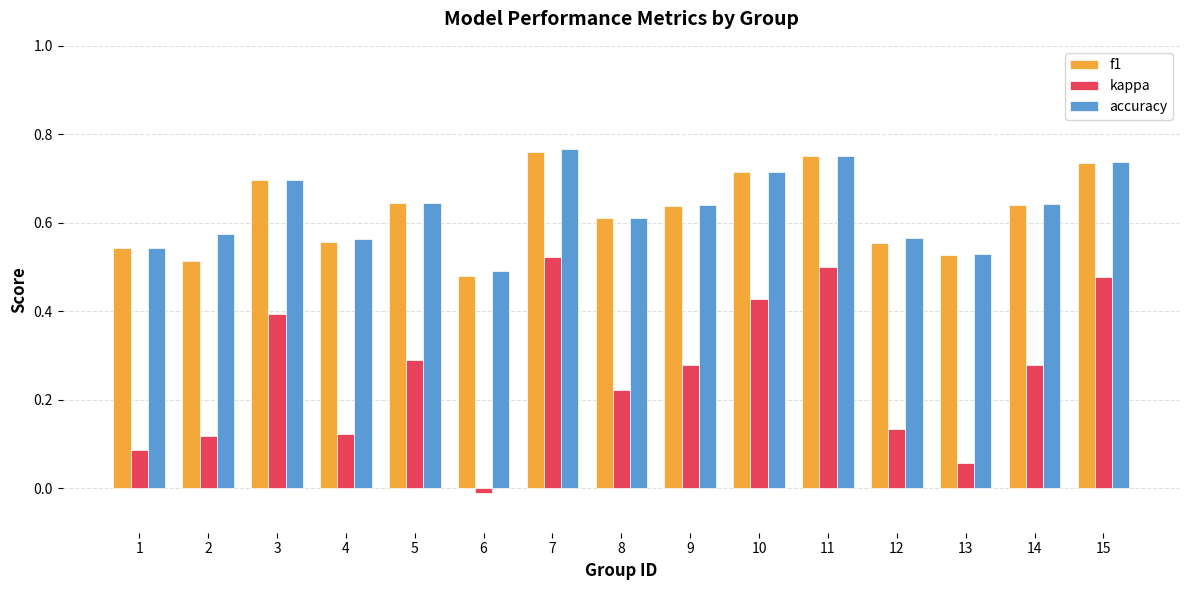

Are the bars horizontal?

No